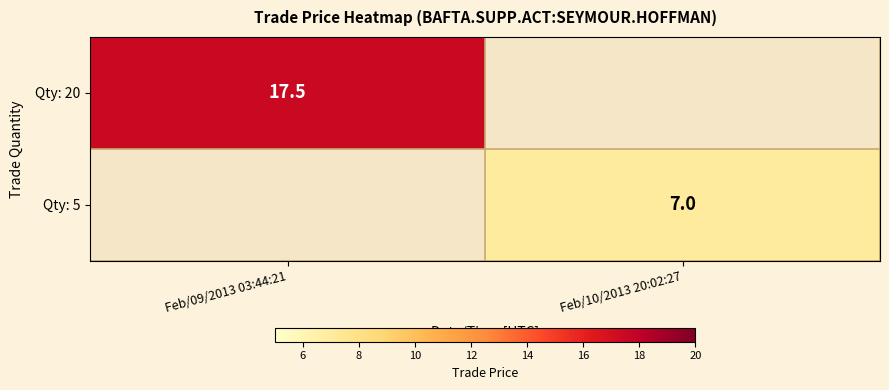

The value of Qty: 20 at Feb/09/2013 03:44:21 is 26.4. True or false?

False